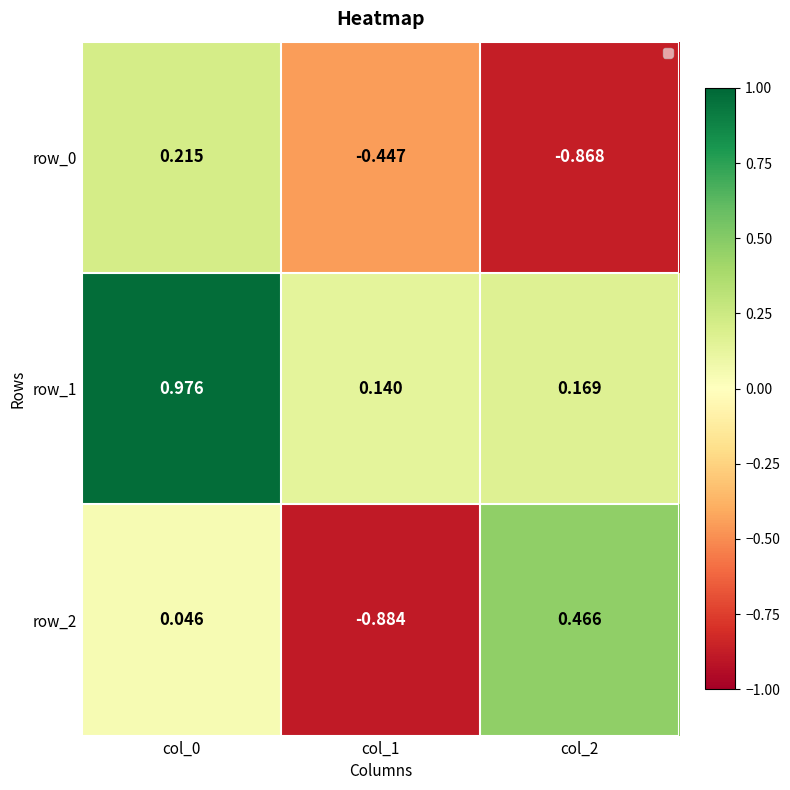

What is the spread (max minus min) of values at col_2?

1.3